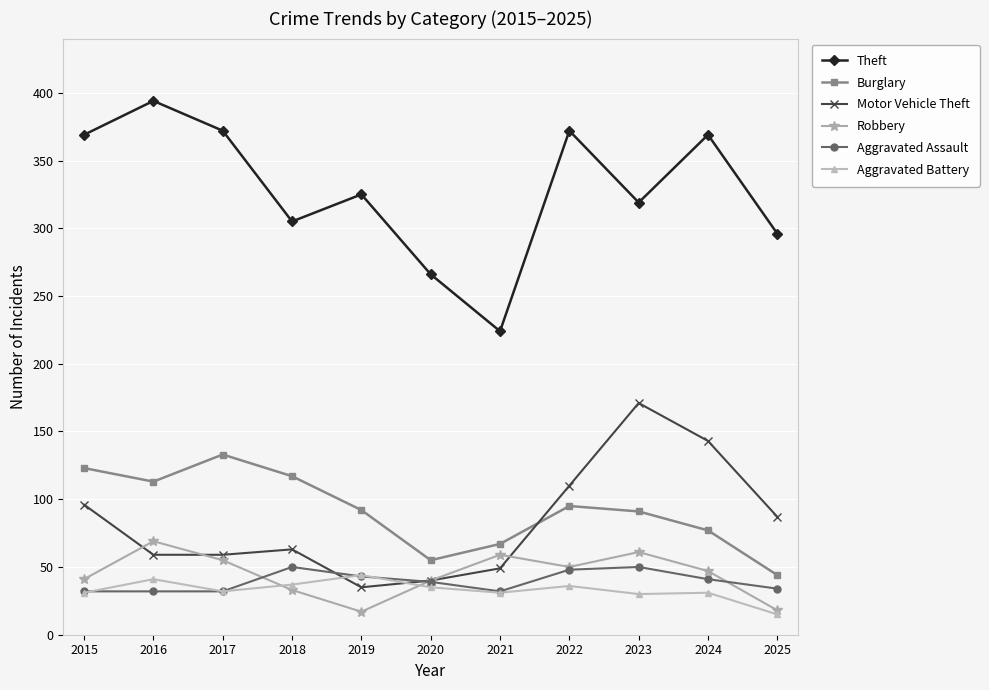

What is the highest value of the Aggravated Assault series?

50